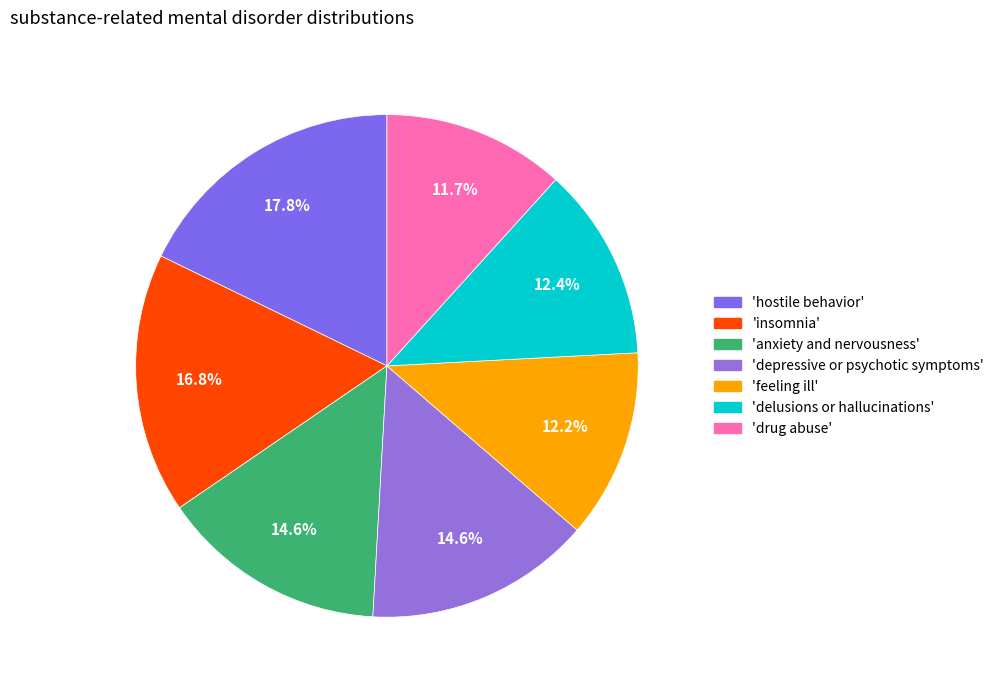

To the nearest percent, what is the average slice percentage?

14%